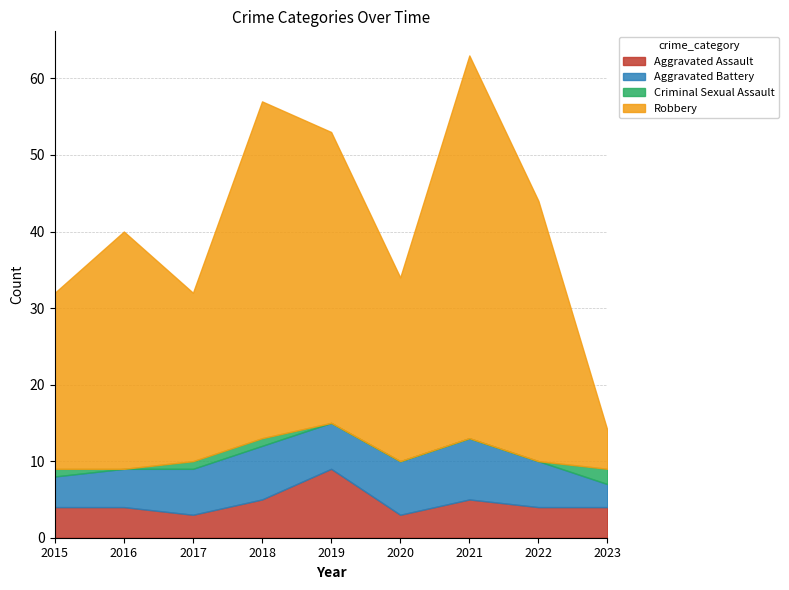

How many values in Criminal Sexual Assault are above zero?

4